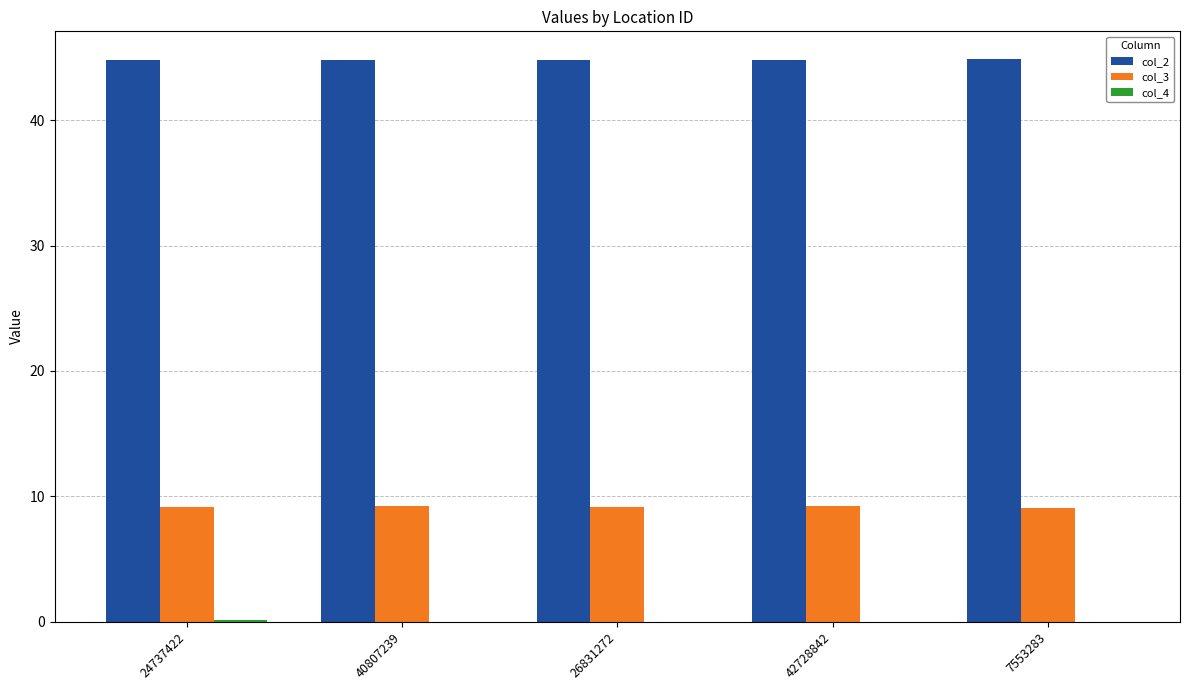

What is the highest value of the col_3 series?

9.2